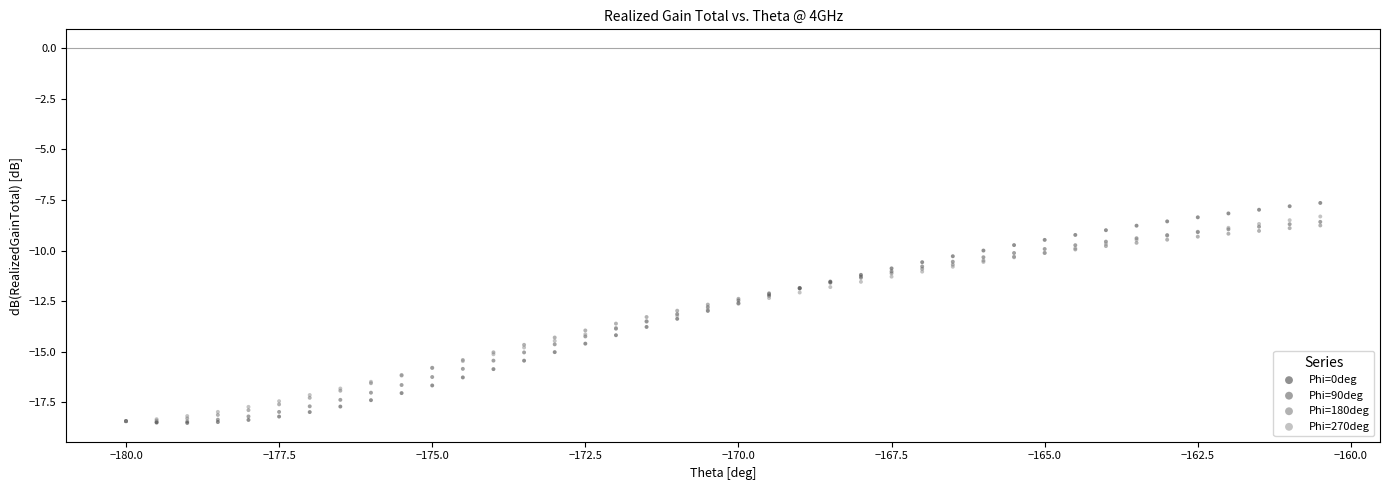

What are all the series names shown in the legend?

Phi=0deg, Phi=90deg, Phi=180deg, Phi=270deg